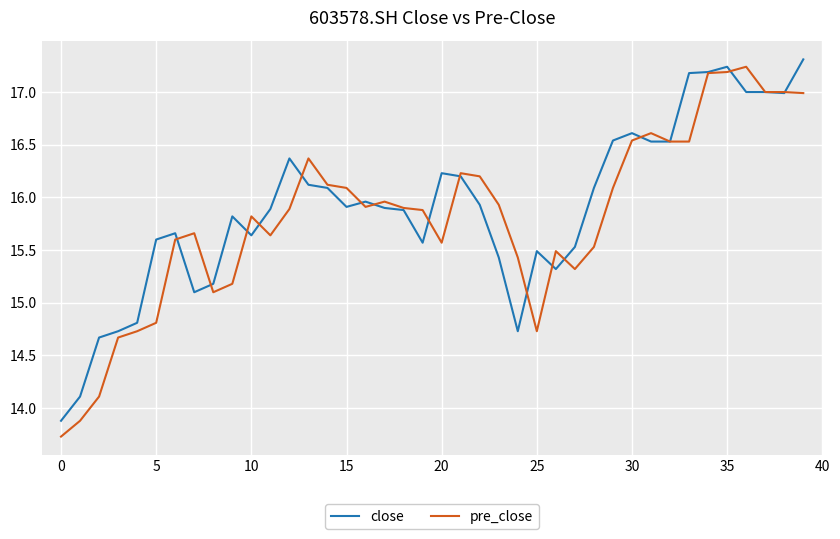

True or false: pre_close and close cross at least once.

True